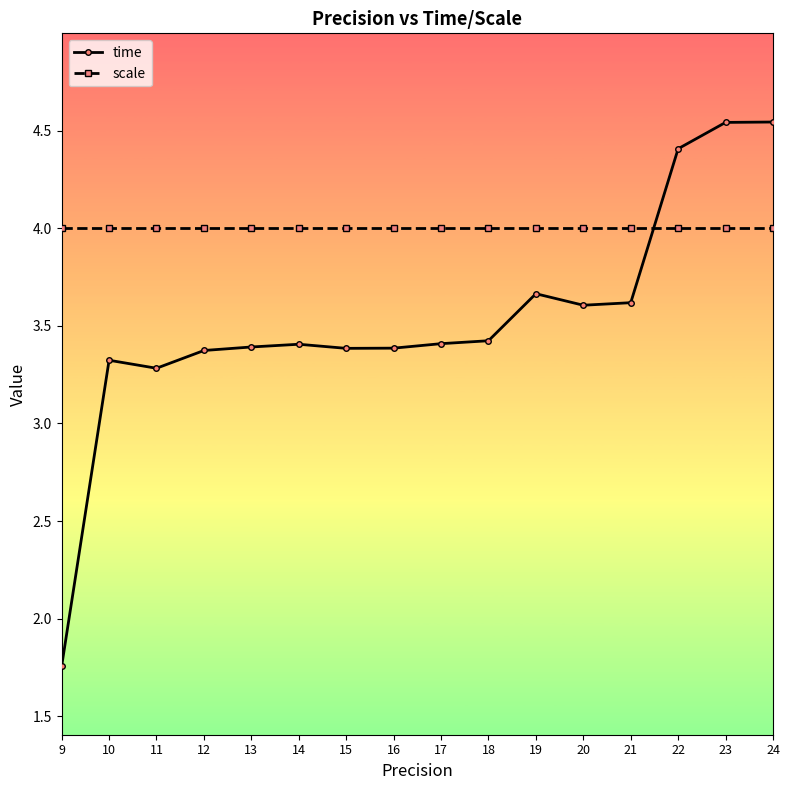

True or false: scale has a value of 2.7 at 11.

False